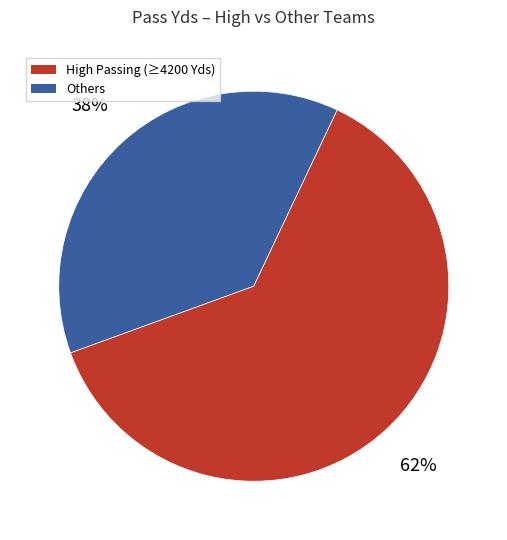

To the nearest percent, what is the average slice percentage?

50%